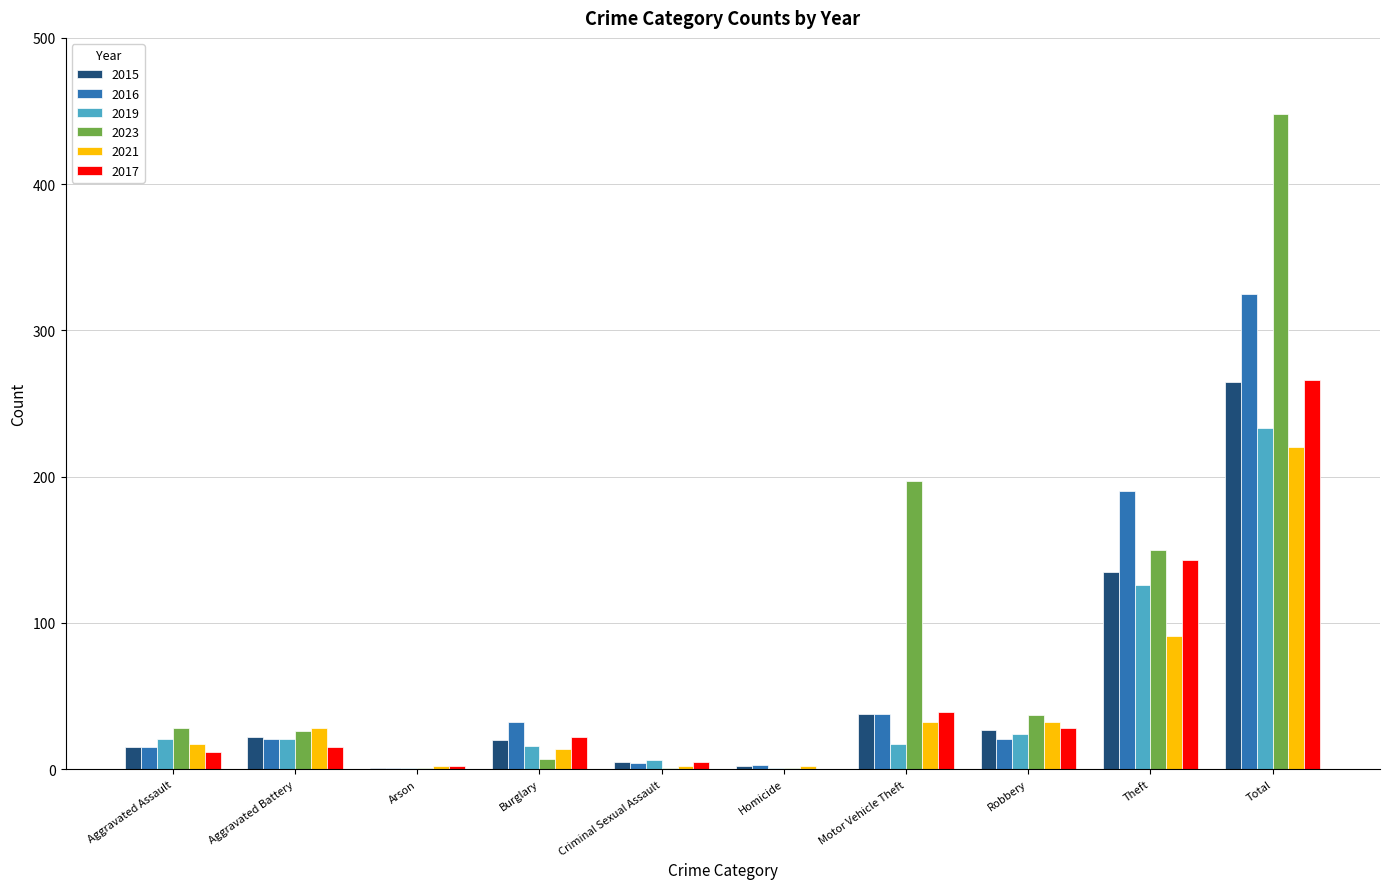

Is the value of 2021 at Arson greater than the value of 2019 at Burglary?

No